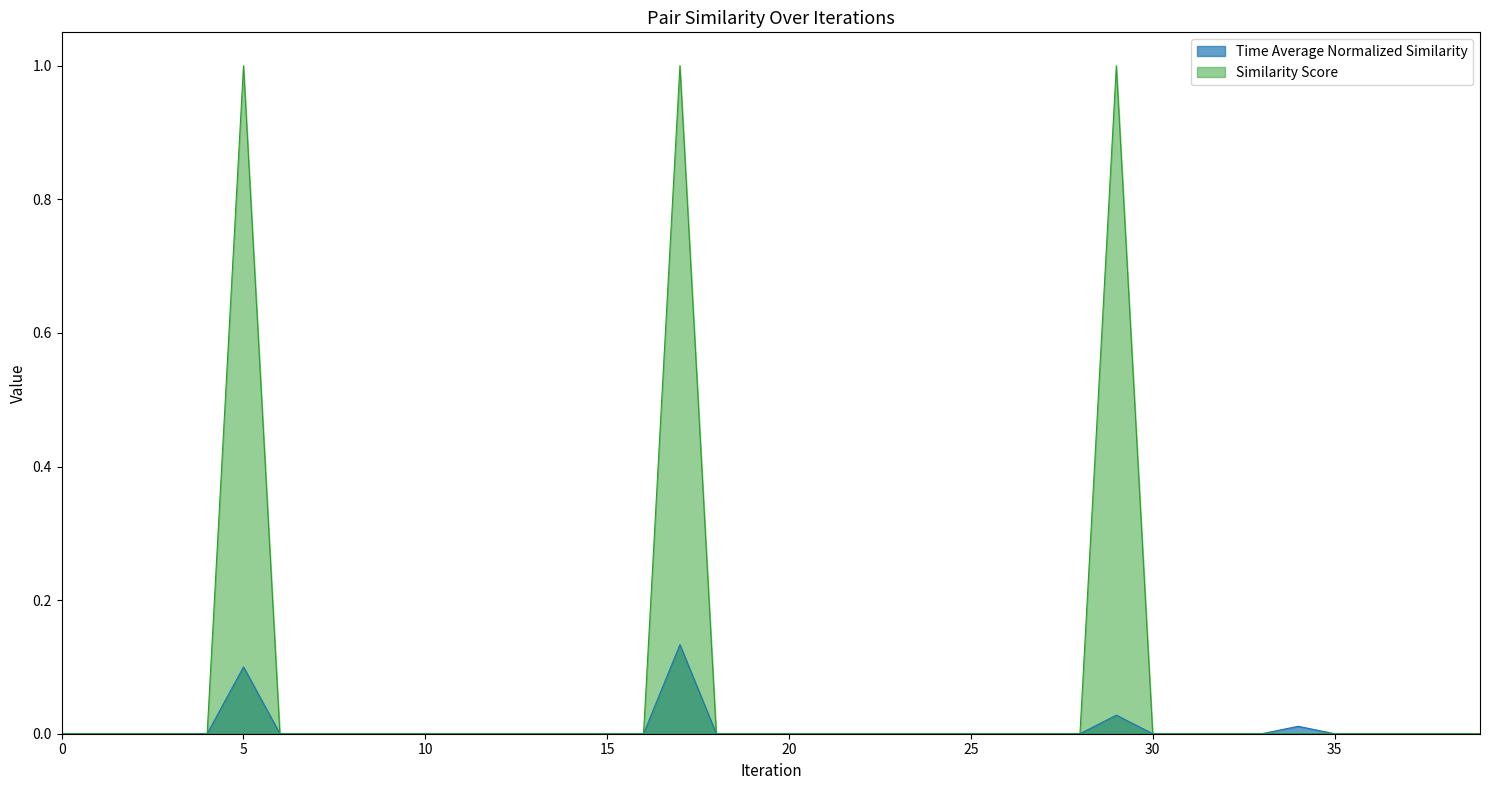

Which series has the largest total across all categories?

Similarity Score